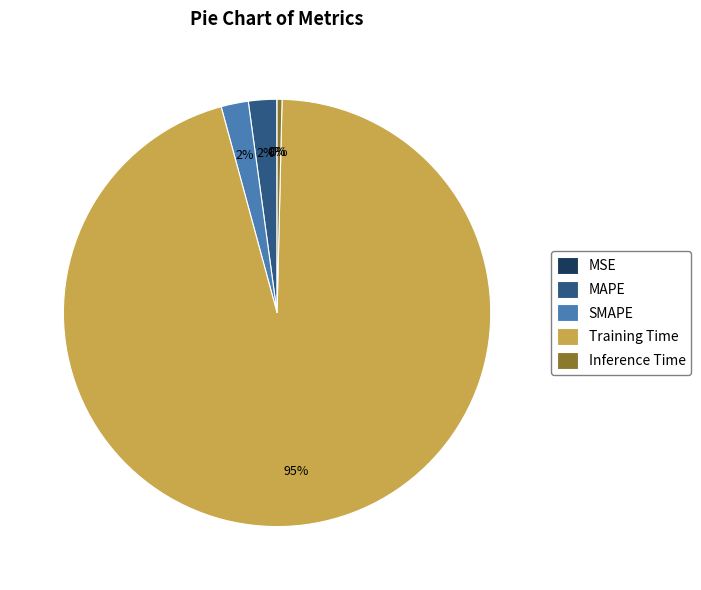

Is the sum of MAPE and SMAPE greater than half?

No